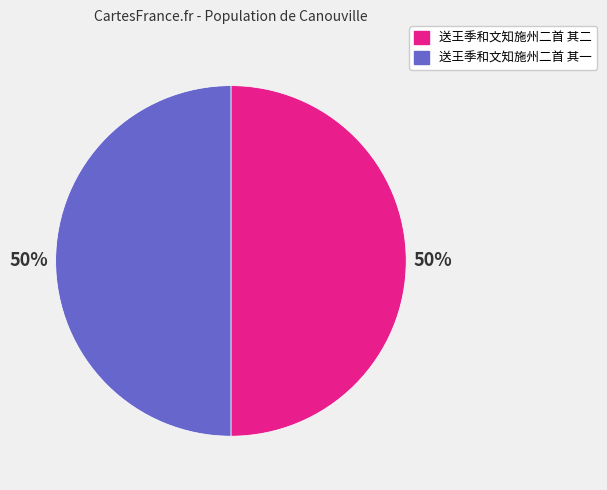

Approximately how many times larger is the value at 送王季和文知施州二首 其二 compared to 送王季和文知施州二首 其一?

1.0